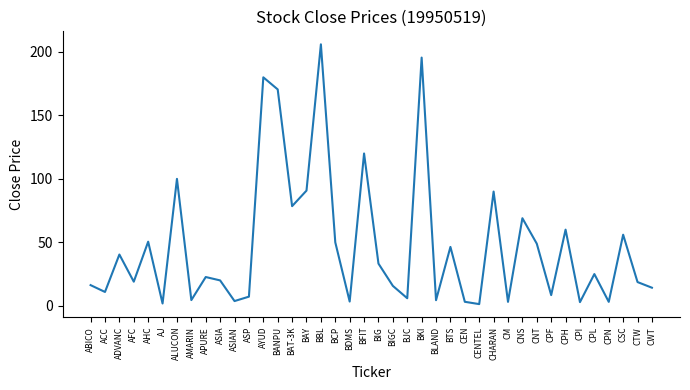

What position from the right is BANPU?

27